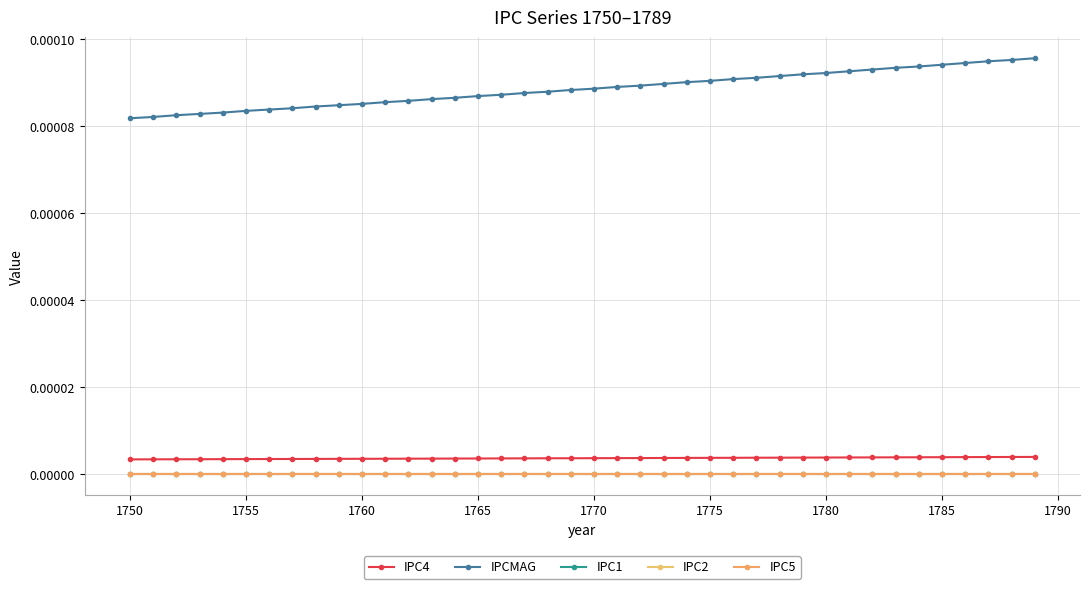

True or false: IPC1 has more than 0 points higher than both neighbors.

False